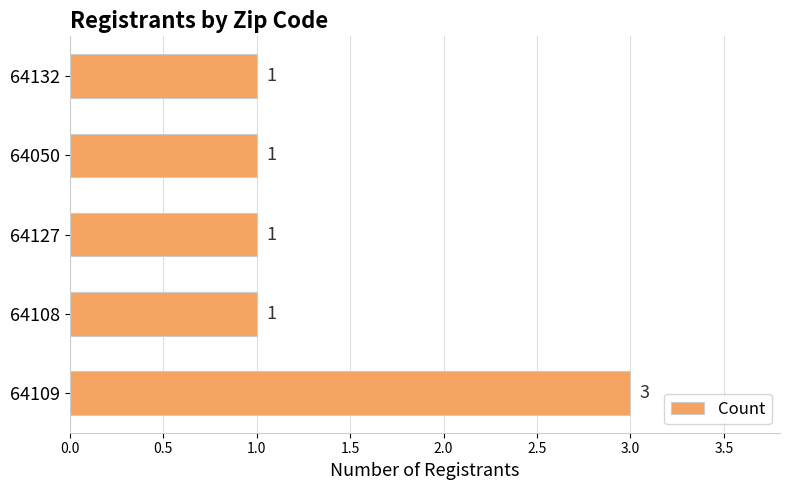

What is the smallest value displayed?

1